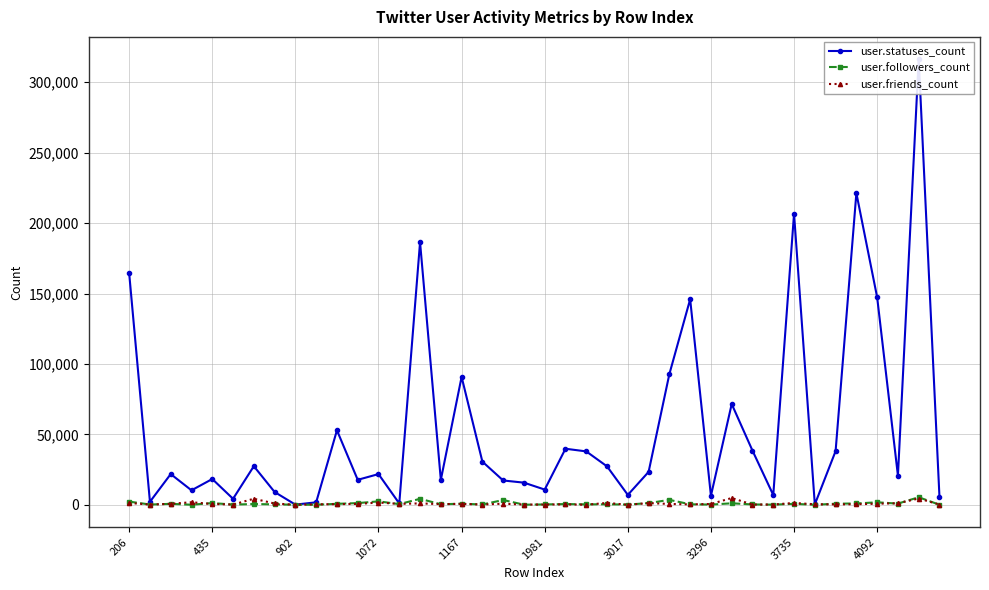

Which series has the largest total across all categories?

user.statuses_count